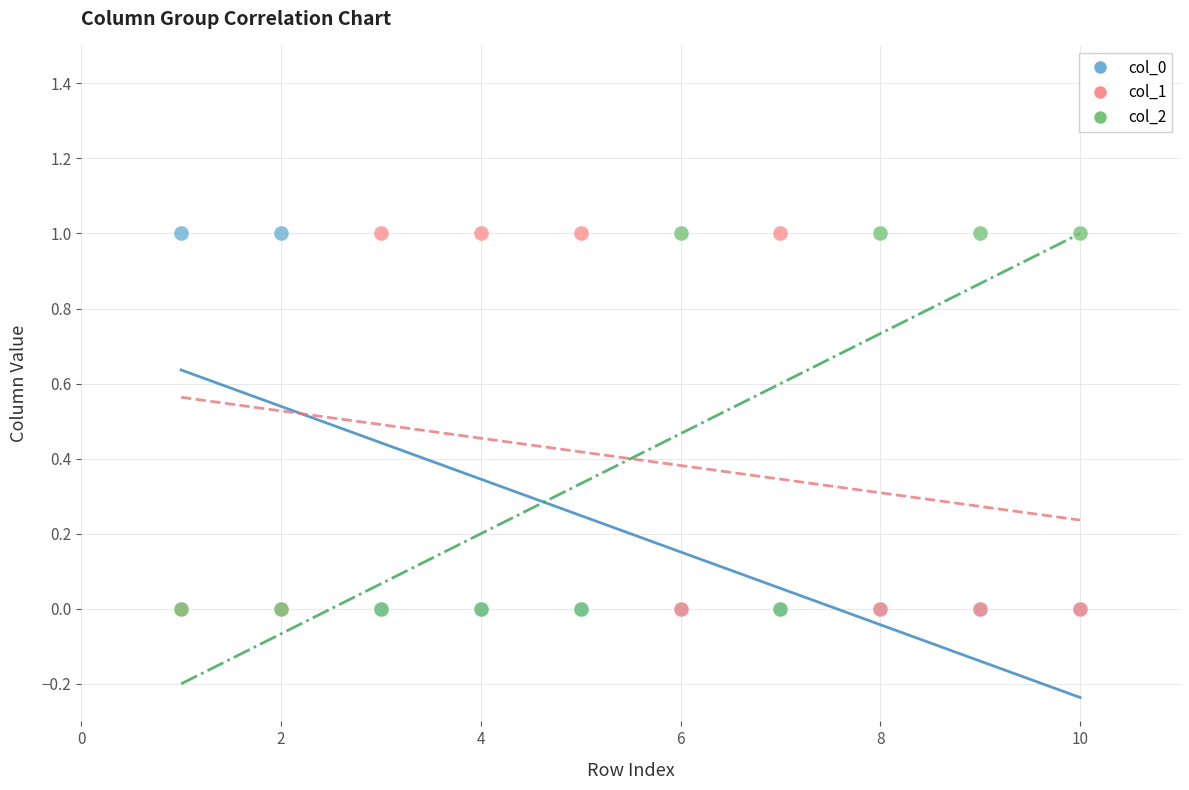

What are all the series names shown in the legend?

col_0, col_1, col_2